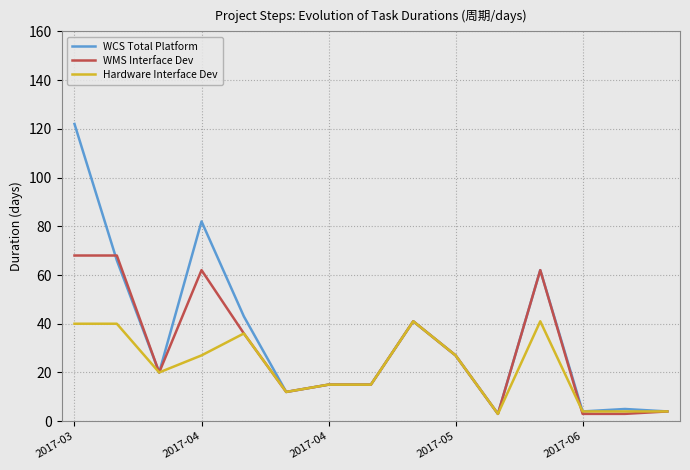

What is the sum of all Hardware Interface Dev values?

329